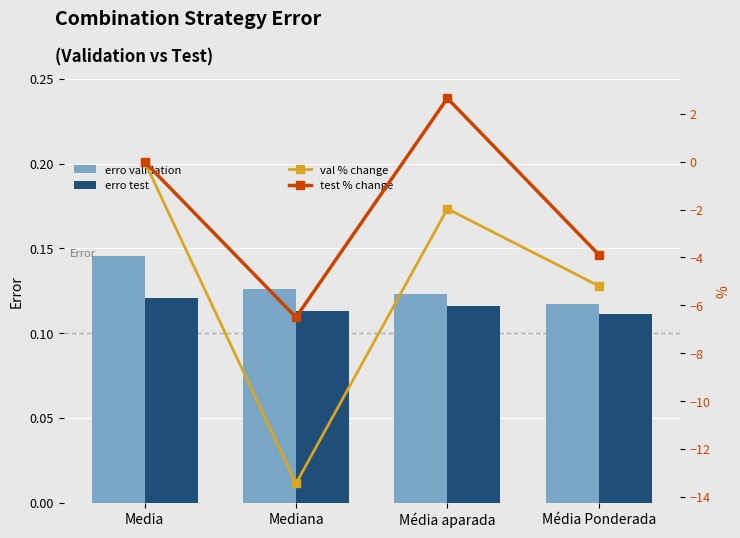

At which category does the chart reach its minimum across all series?

Mediana